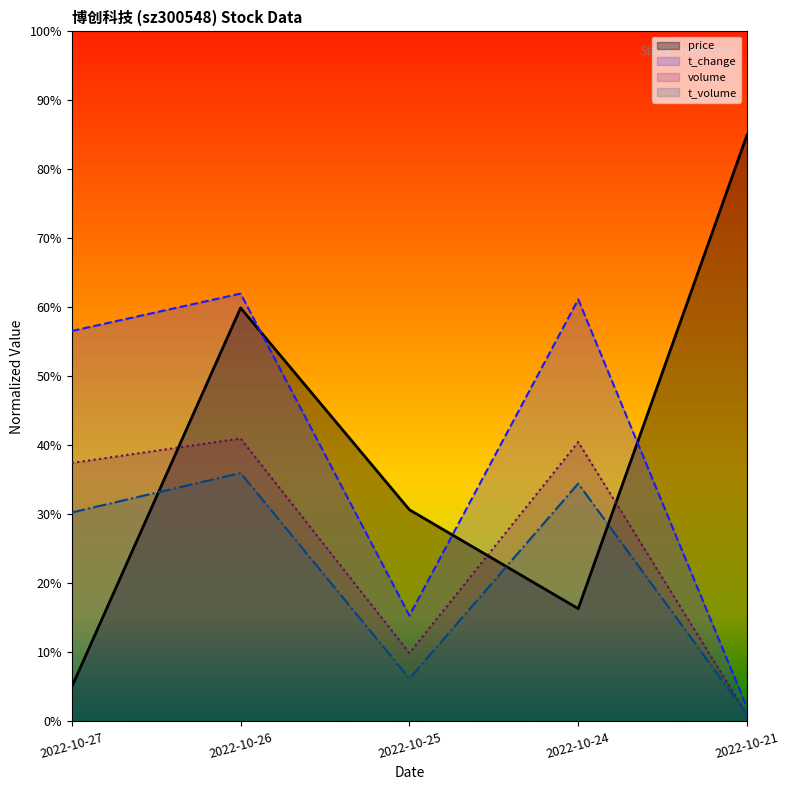

True or false: t_volume and volume cross at least once.

False